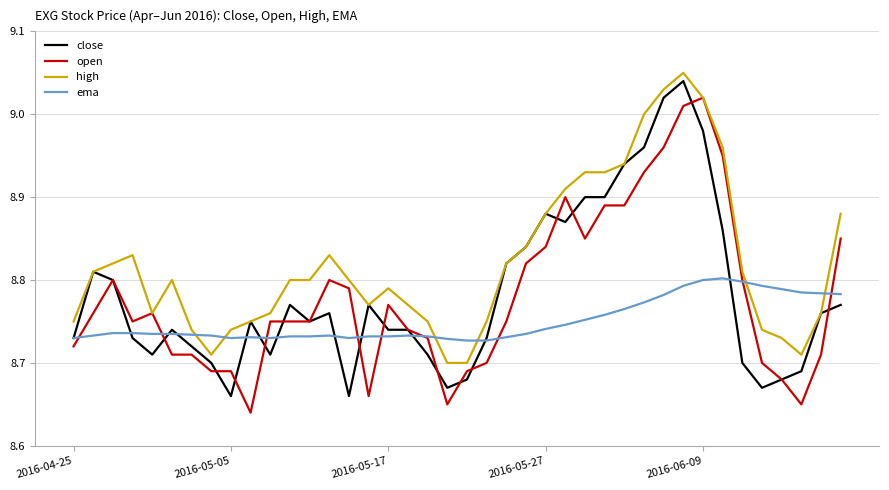

True or false: close has more than 2 points higher than both neighbors.

True